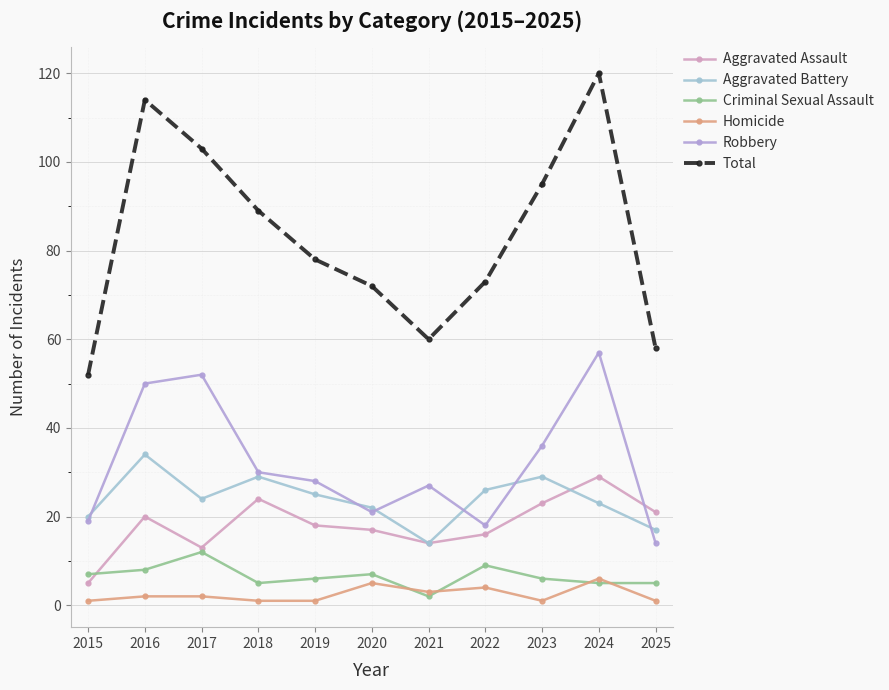

How many lines are shown in the chart?

6